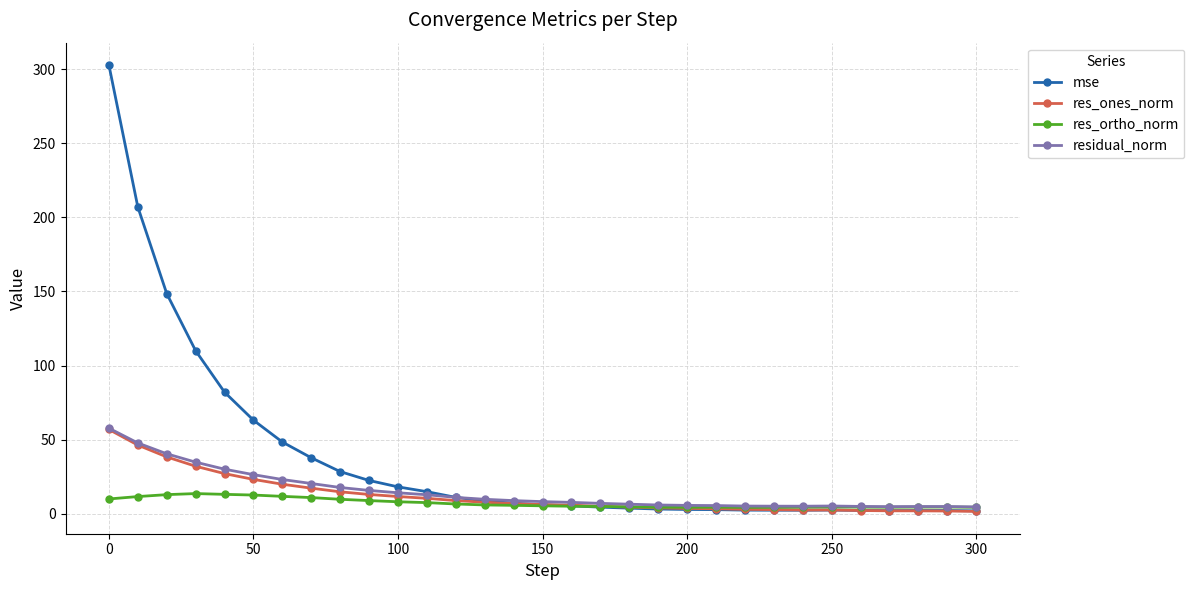

True or false: mse has more than 0 interior local peaks.

True